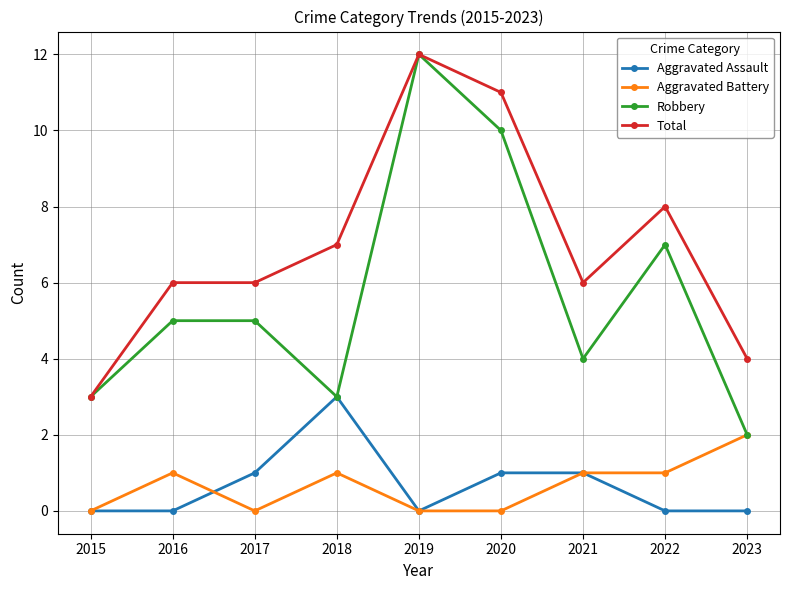

Read the Aggravated Battery value at 2023.

2